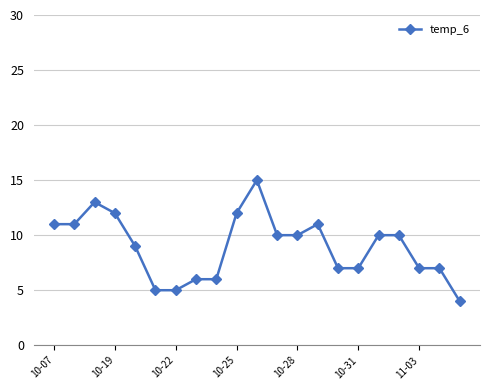

What is the maximum value shown in the chart?

15